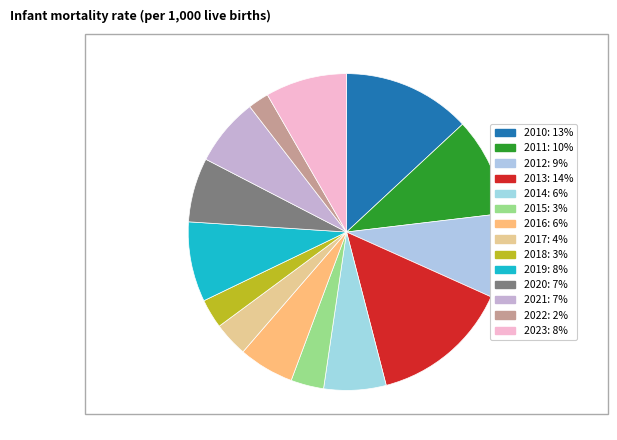

Is it true that 2023 is 8% of the pie?

True